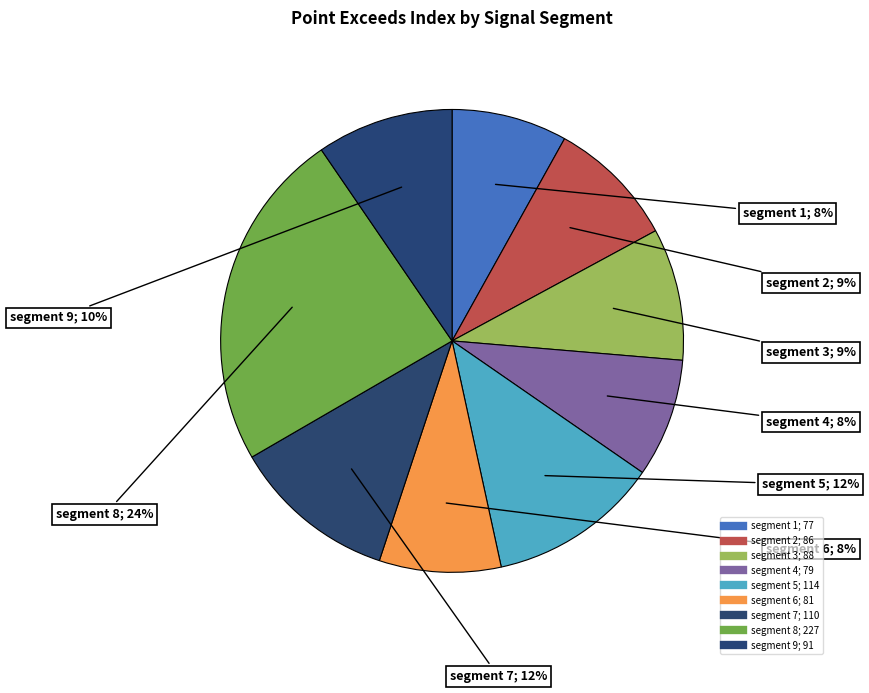

How many slices are in this pie chart?

9